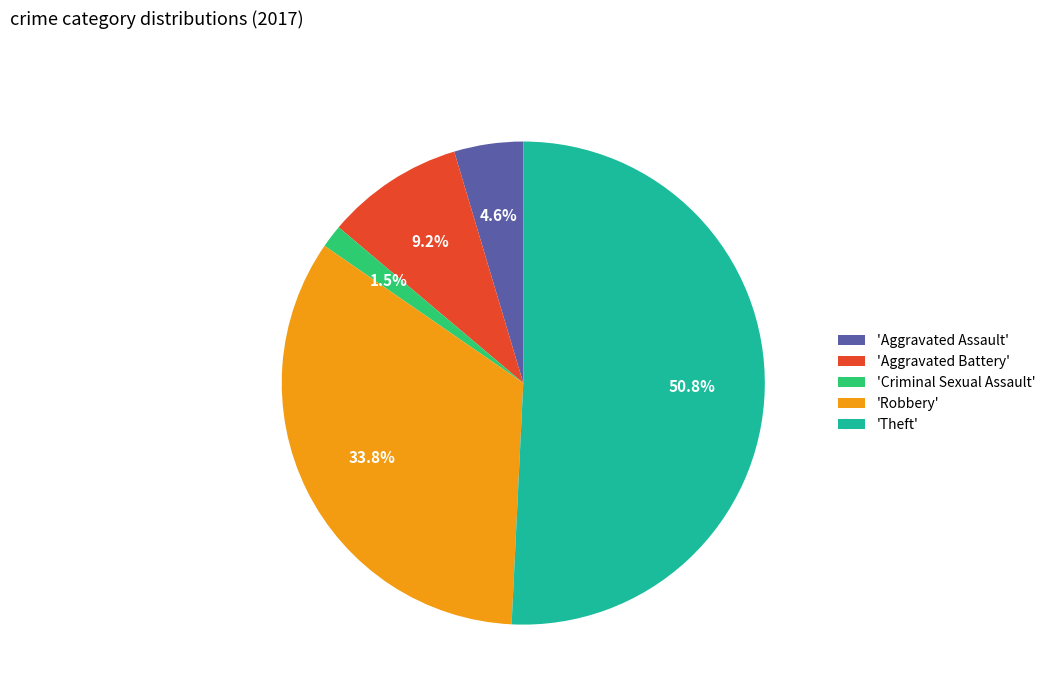

Which category accounts for the majority?

'Theft'